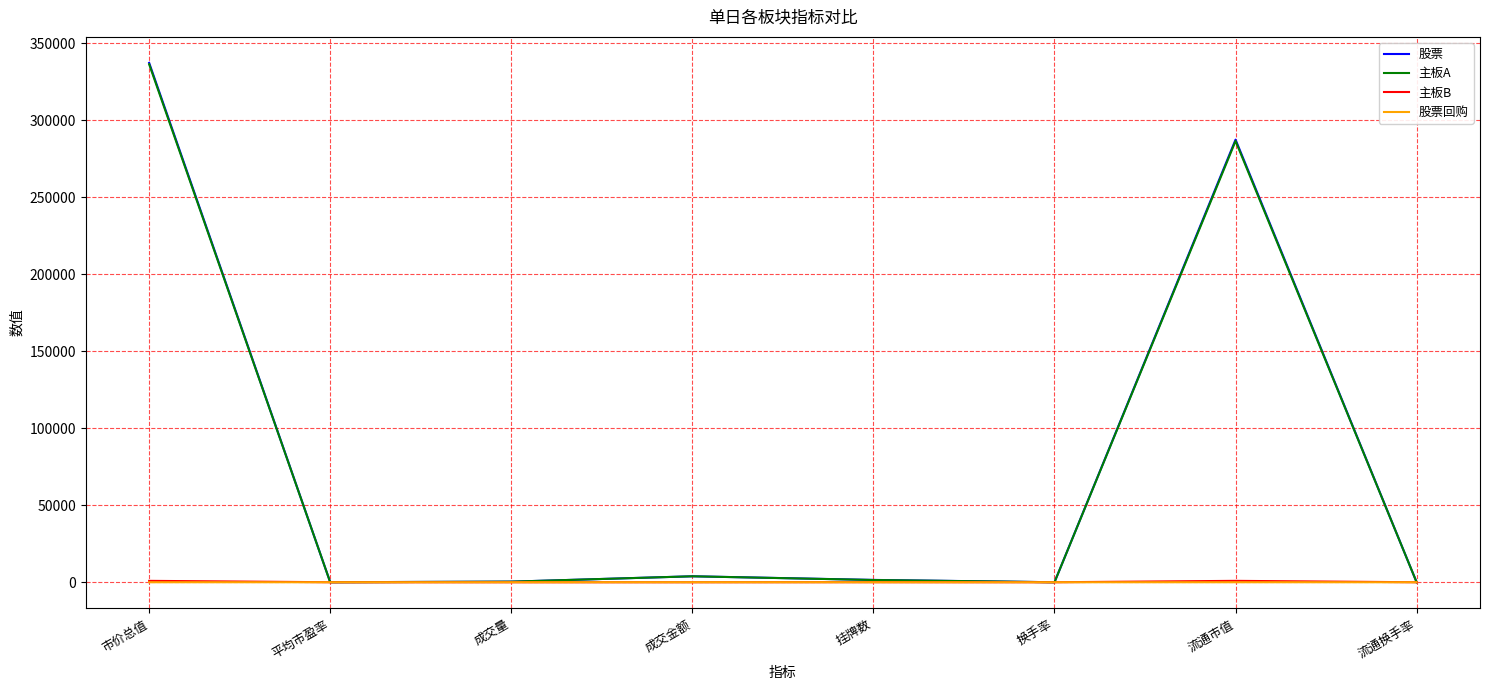

At which label does 主板A reach its peak?

市价总值